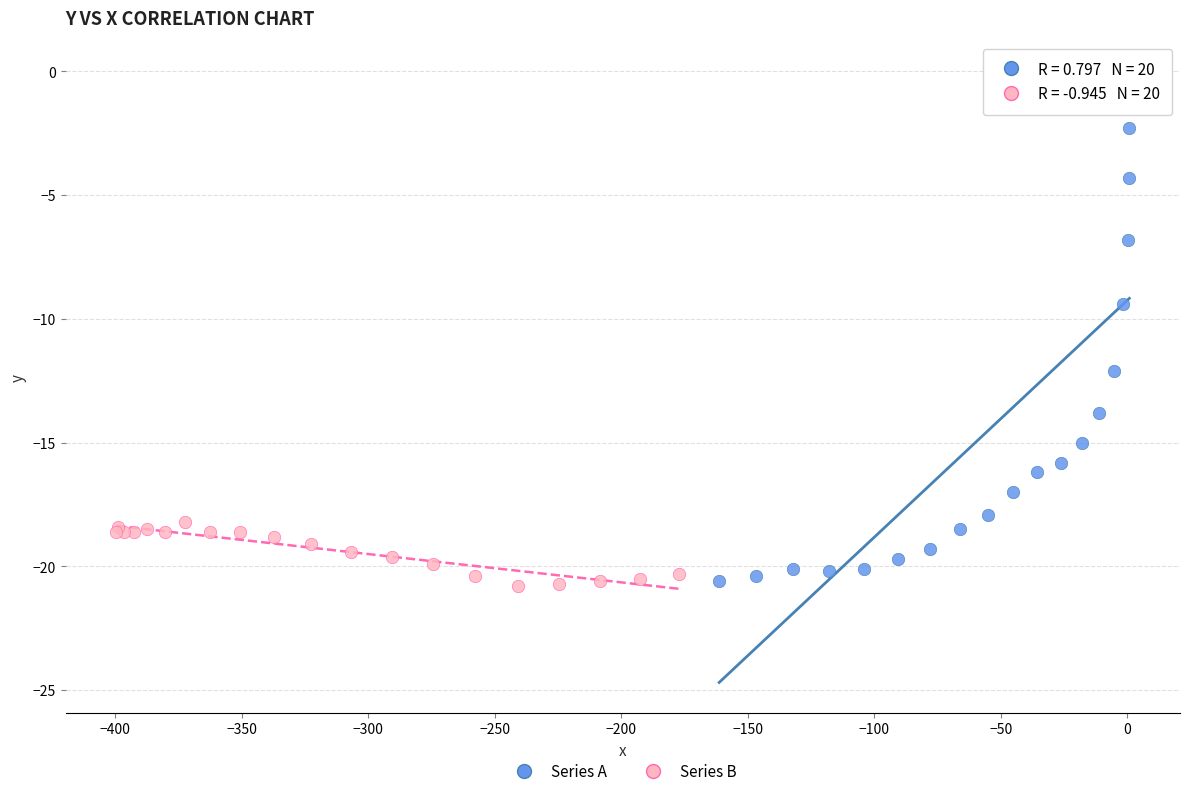

Which series has the widest spread of Y values?

Series A